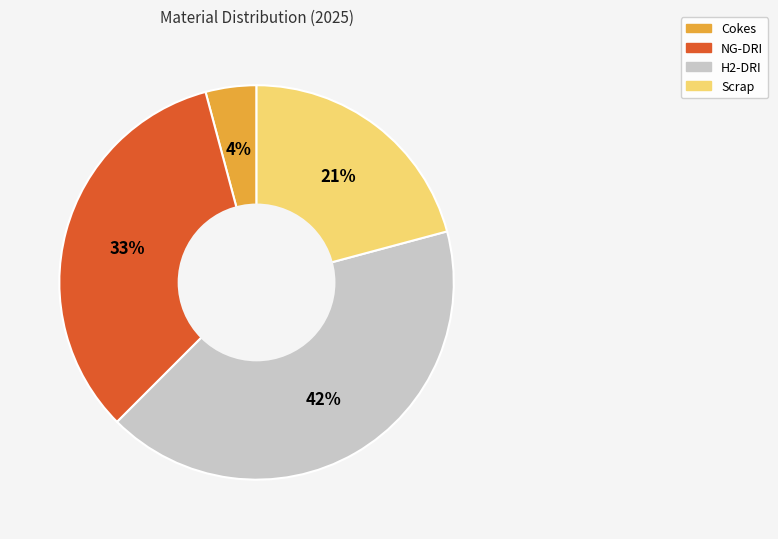

Which has a higher value, Scrap or NG-DRI?

NG-DRI